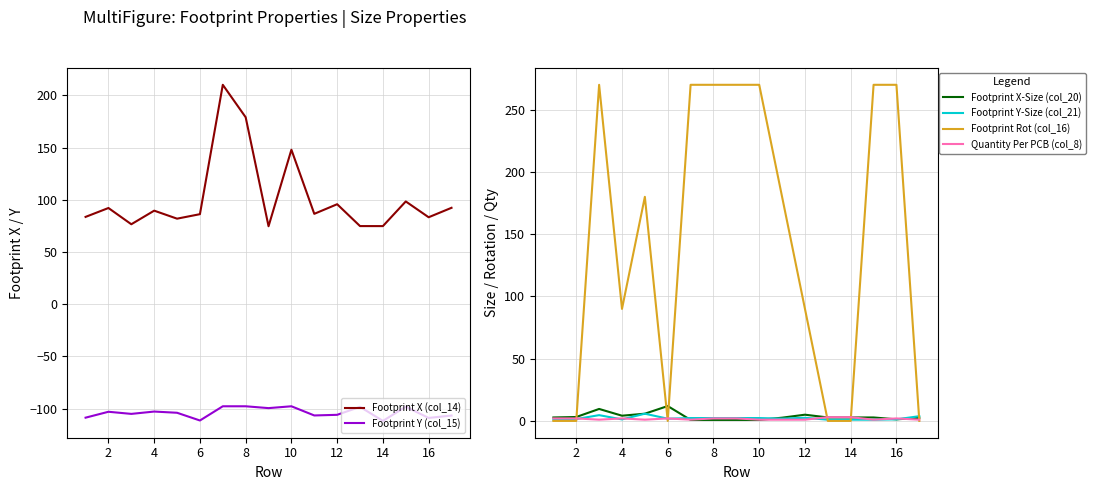

What is the value of the Footprint X-Size (col_20) point at the 14th from the left?

2.8